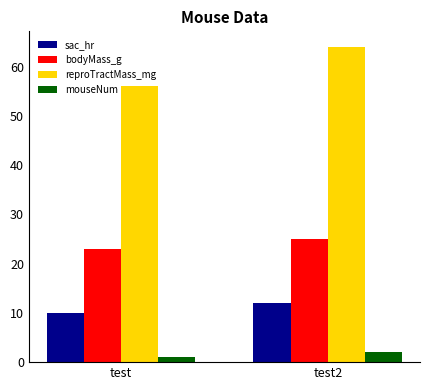

Which category has the lowest value in the sac_hr series?

test